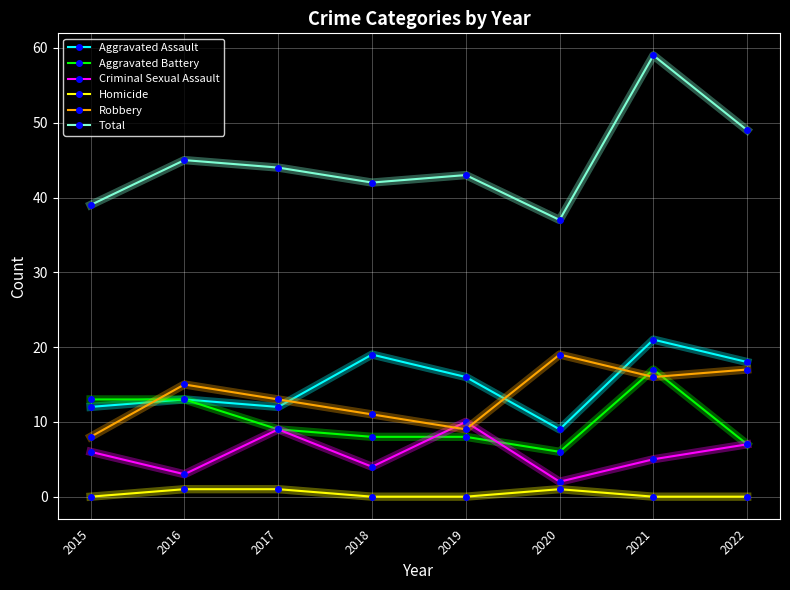

At which category does Robbery reach its first local peak?

2016